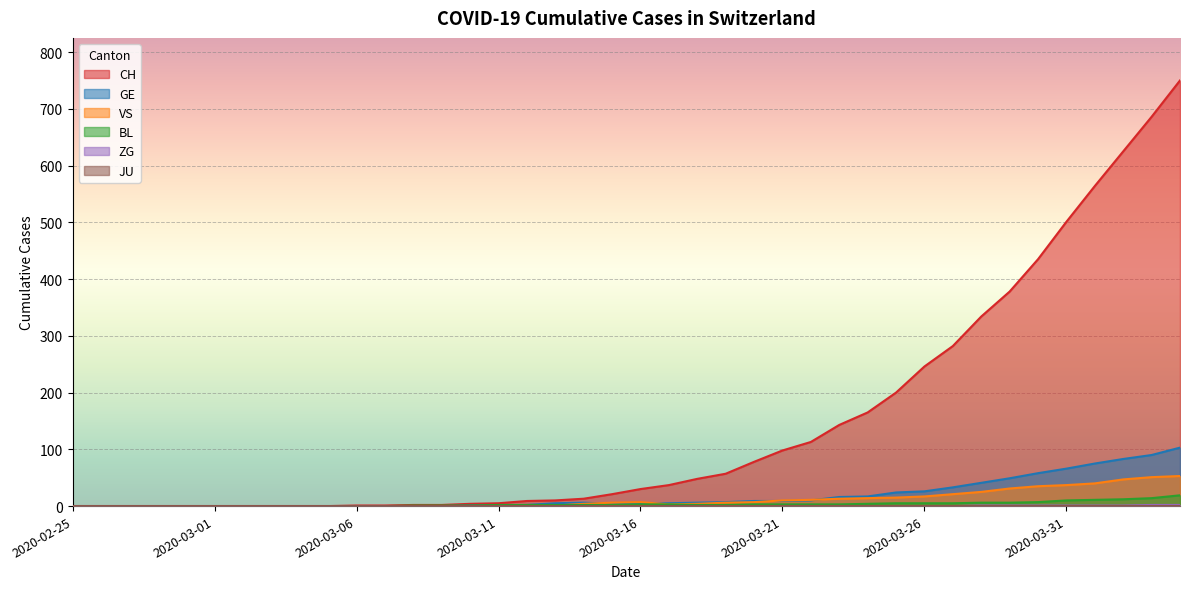

Which series has the largest total across all categories?

CH